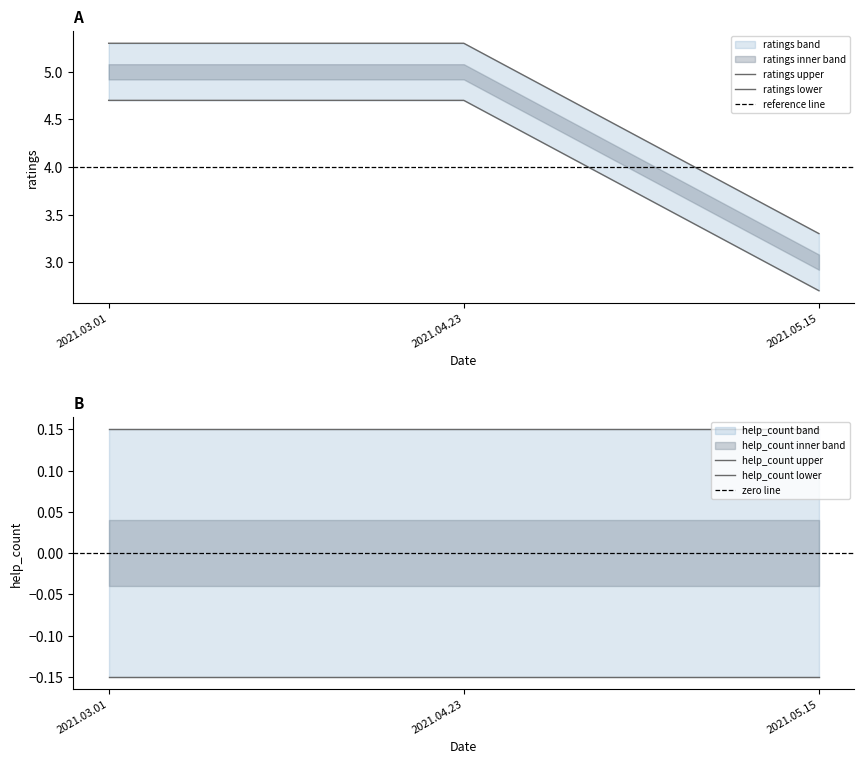

Is this an area chart (filled region under the line)?

No